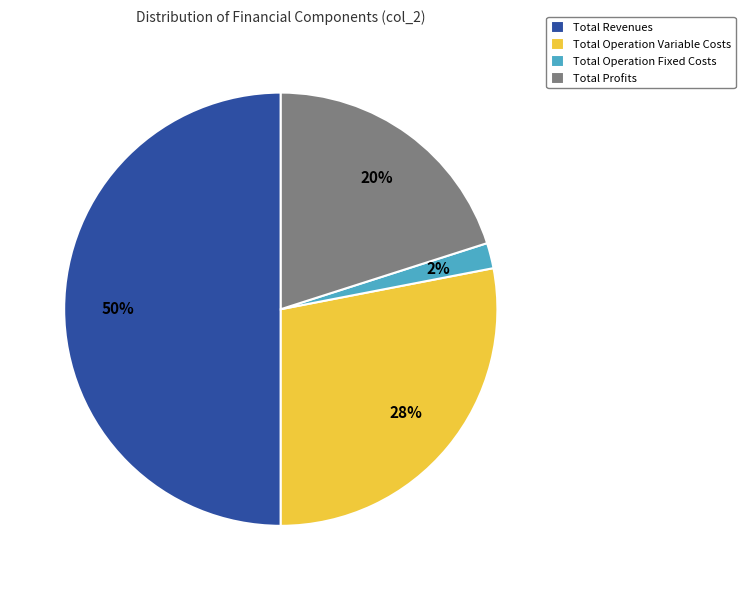

Rank the categories by value from lowest to highest.

Total Operation Fixed Costs, Total Profits, Total Operation Variable Costs, Total Revenues